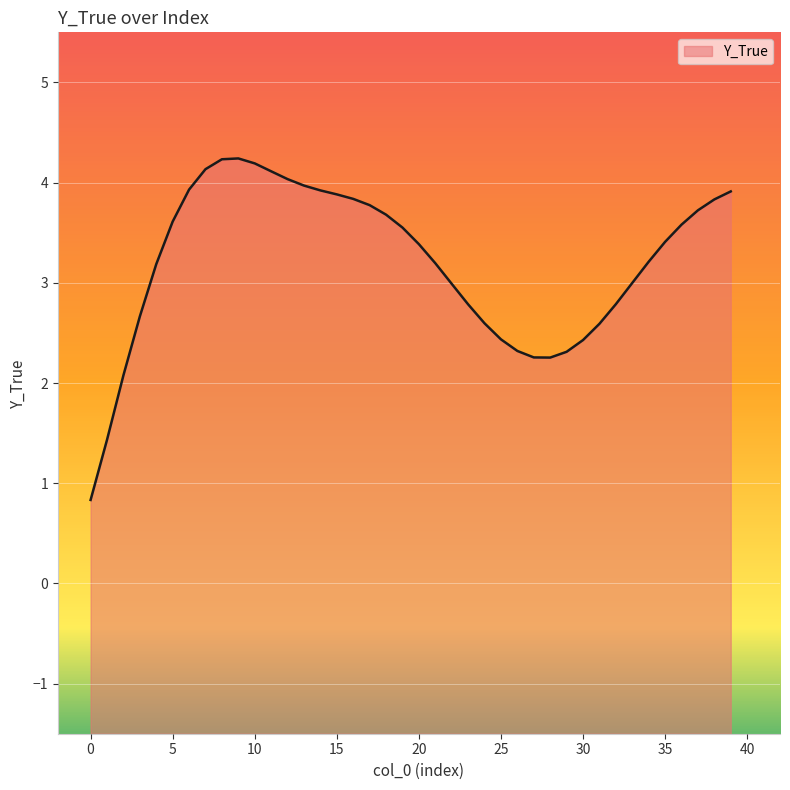

How many points are lower than both their immediate neighbors (excluding endpoints)?

1